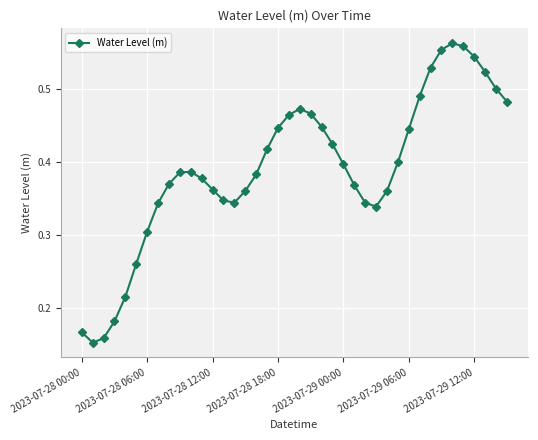

What is the sum of all values?

15.6